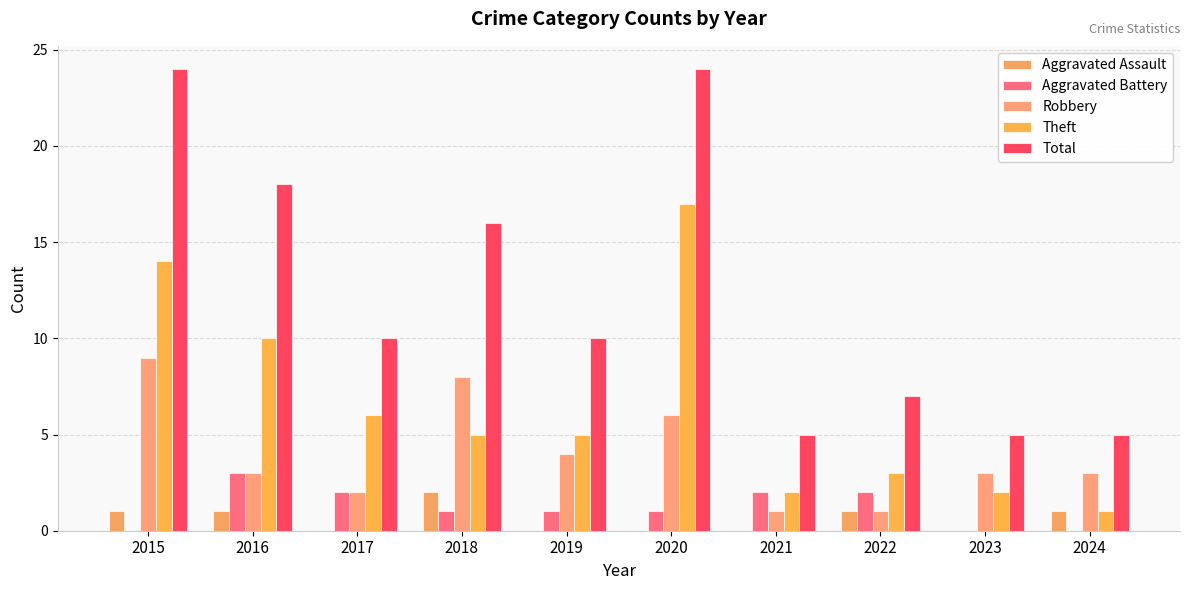

Which series has the largest range (max minus min)?

Total